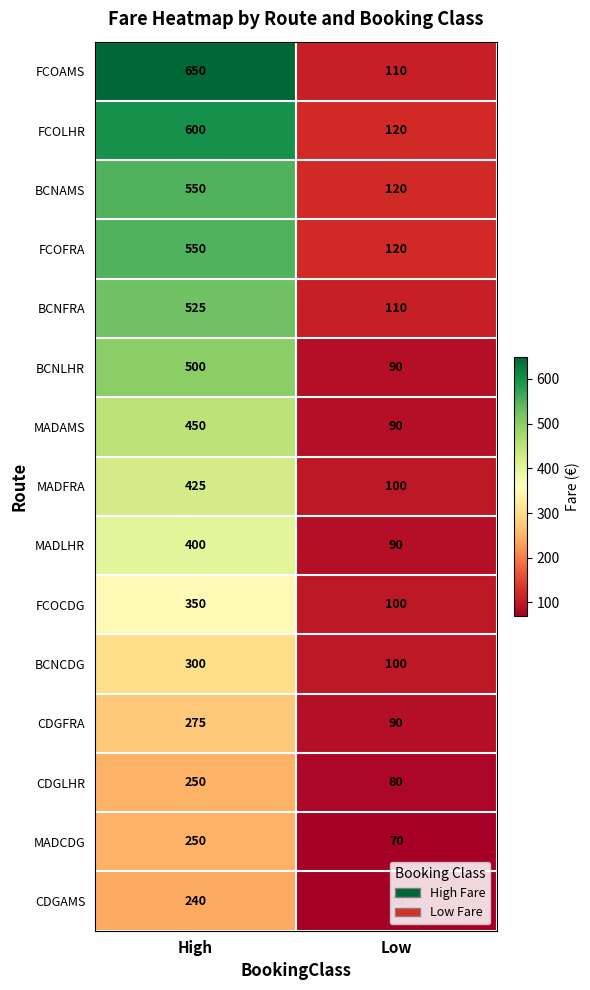

What value does the CDGAMS series have at Low?

70